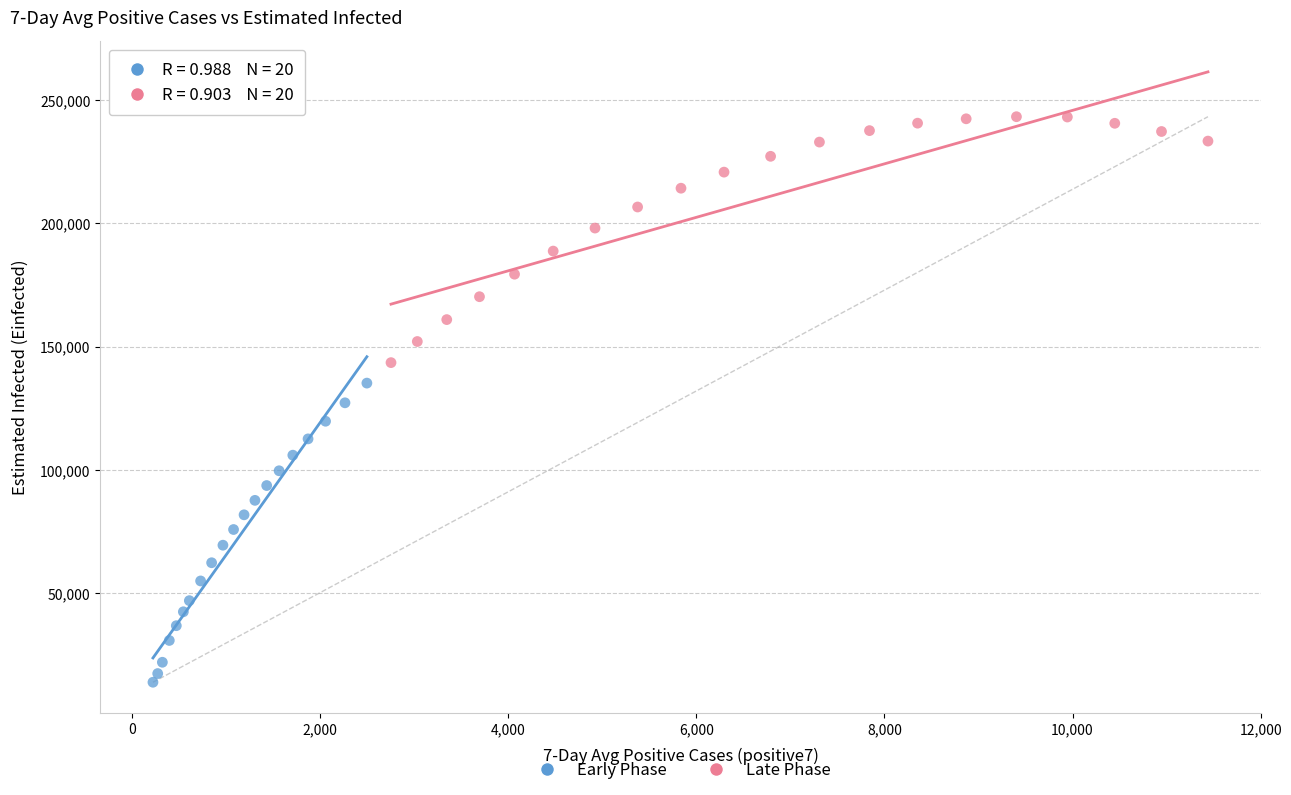

Which series contains the highest Y value?

Late Phase